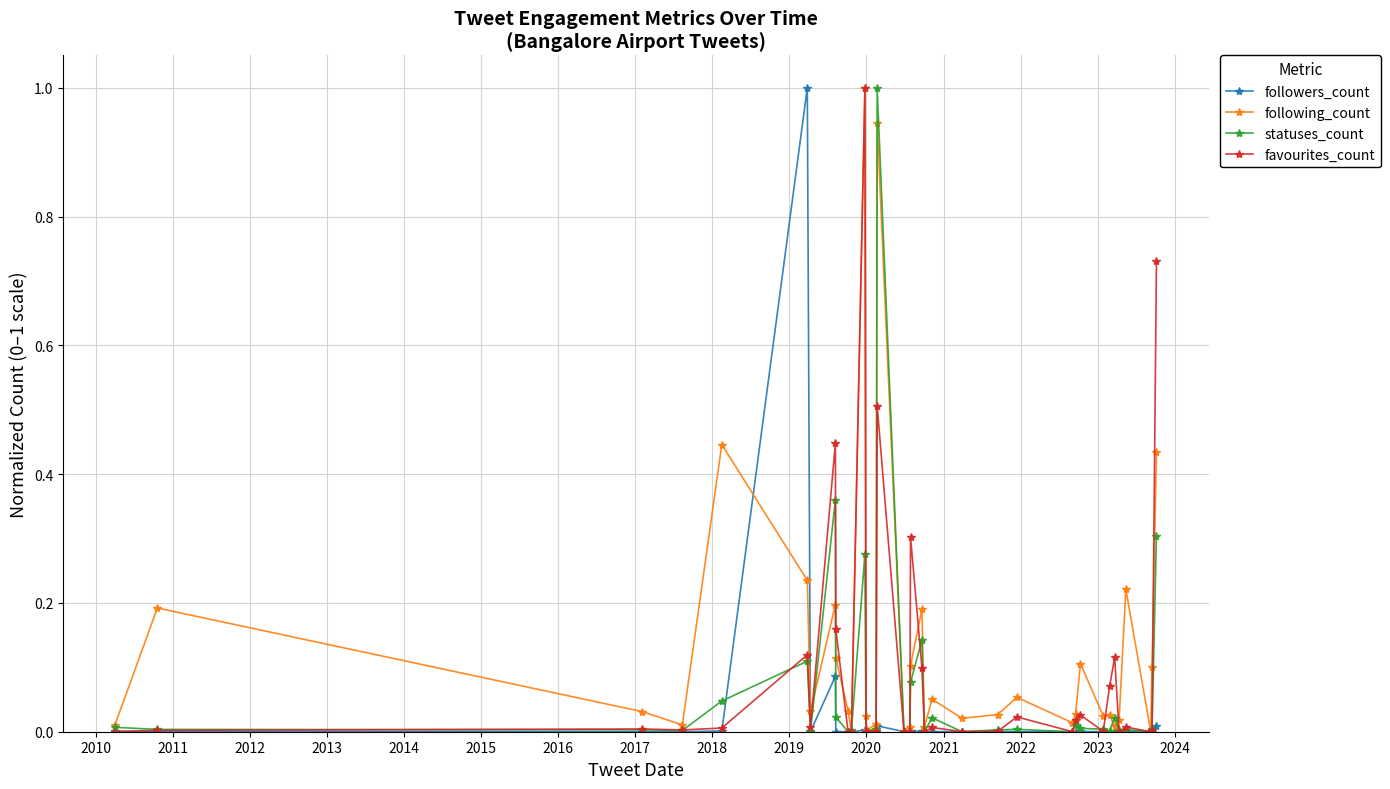

Where is followers_count nearest to the value 0?

2022